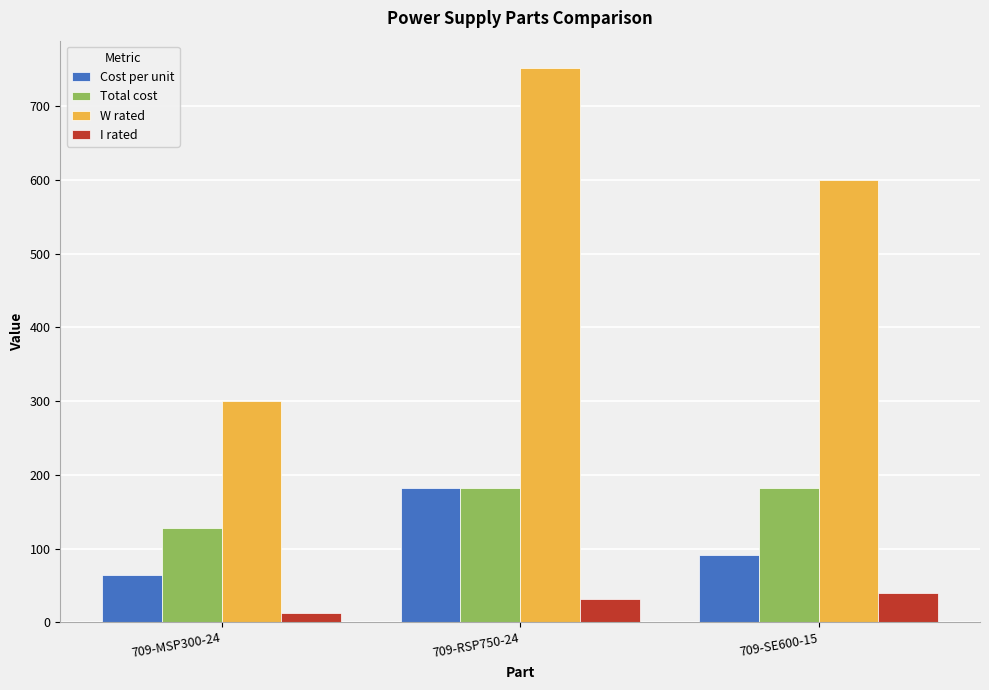

How many bars are there in total?

12